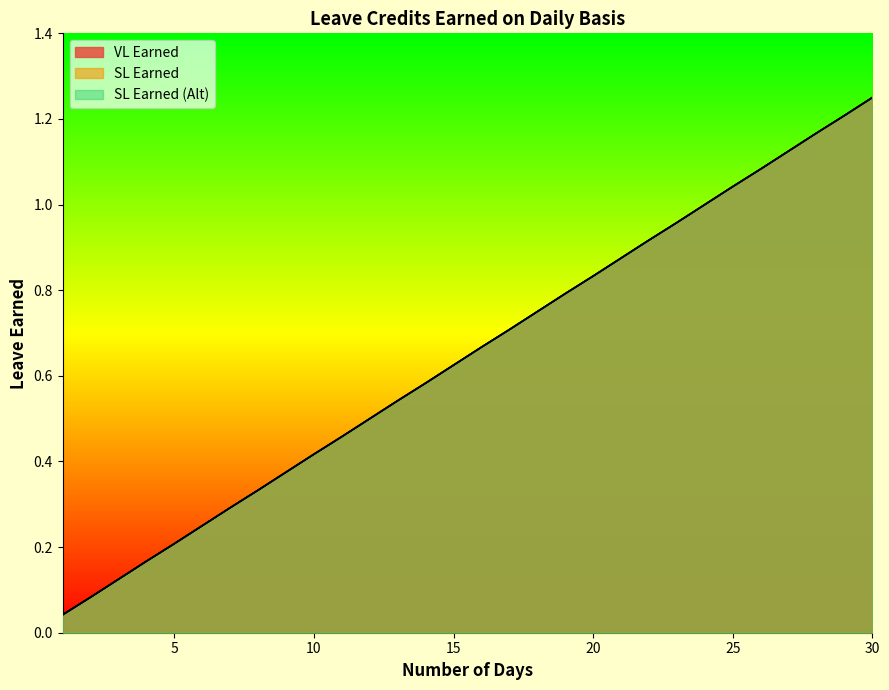

At which label does SL Earned (Alt) reach its minimum?

1